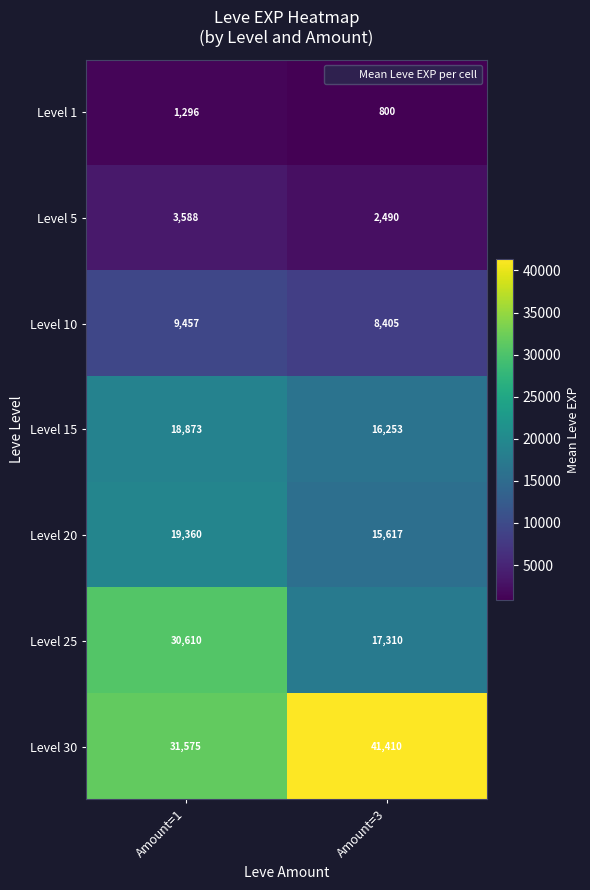

Reading left to right, extract all data points from this chart.

Level 1: Amount=1=1296	Amount=3=800
Level 5: Amount=1=3588	Amount=3=2490
Level 10: Amount=1=9457	Amount=3=8405
Level 15: Amount=1=18873	Amount=3=16253
Level 20: Amount=1=19360	Amount=3=15617
Level 25: Amount=1=30610	Amount=3=17310
Level 30: Amount=1=31575	Amount=3=41410